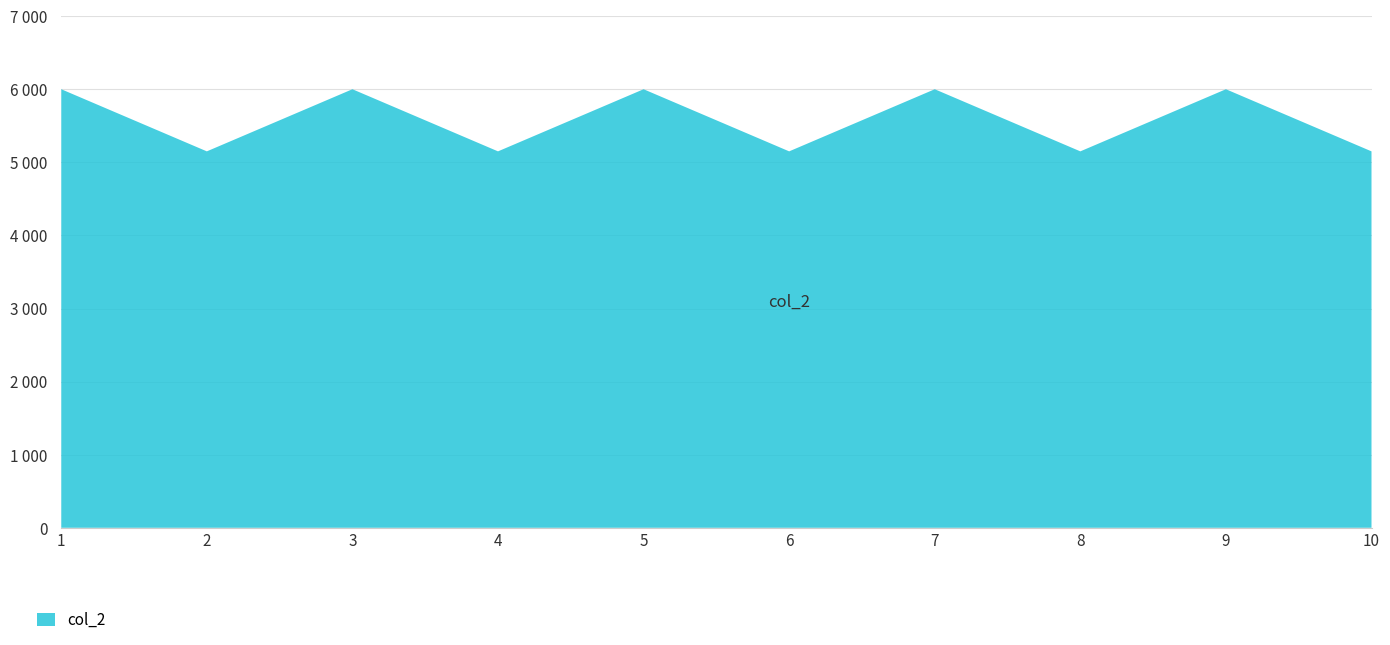

Reading right to left, transcribe all the data shown in this chart.

10=5150	9=6000	8=5150	7=6000	6=5150	5=6000	4=5150	3=6000	2=5150	1=6000